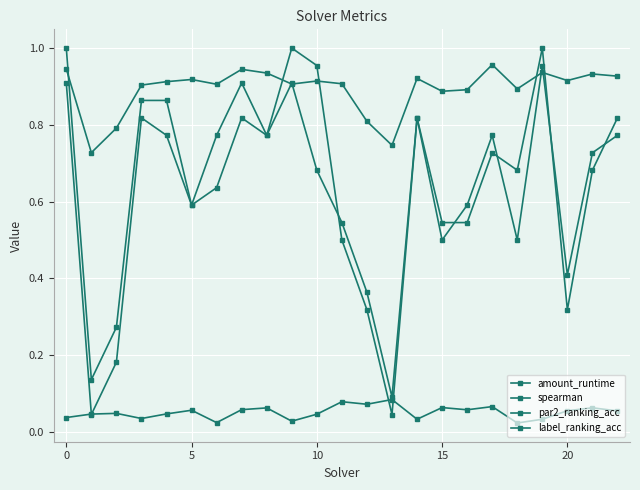

Count the number of categories in the chart.

23